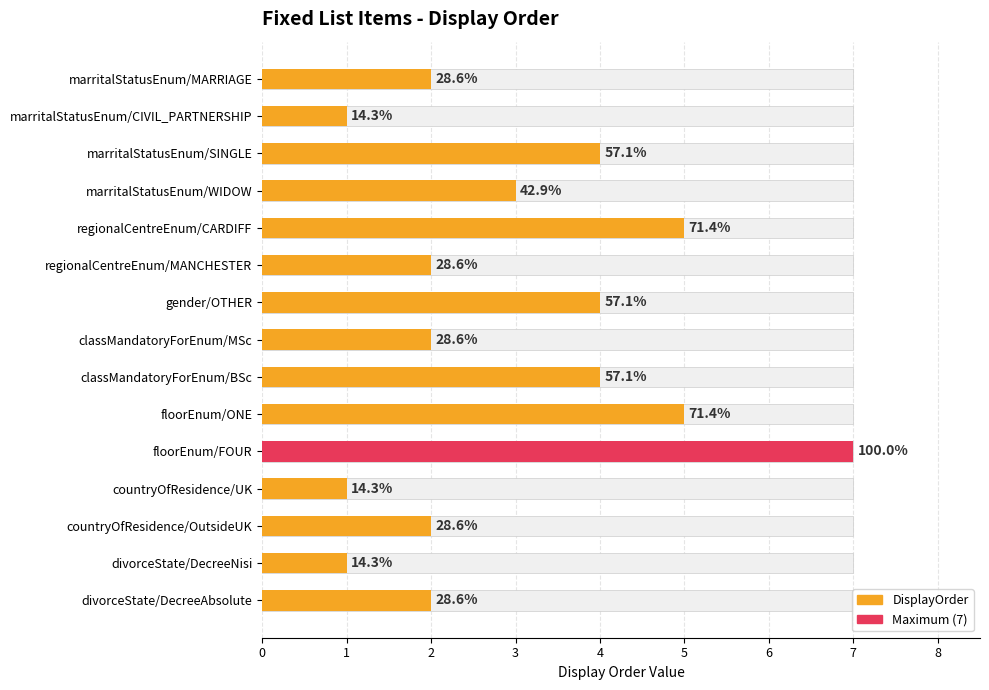

What is the minimum value shown in the chart?

1